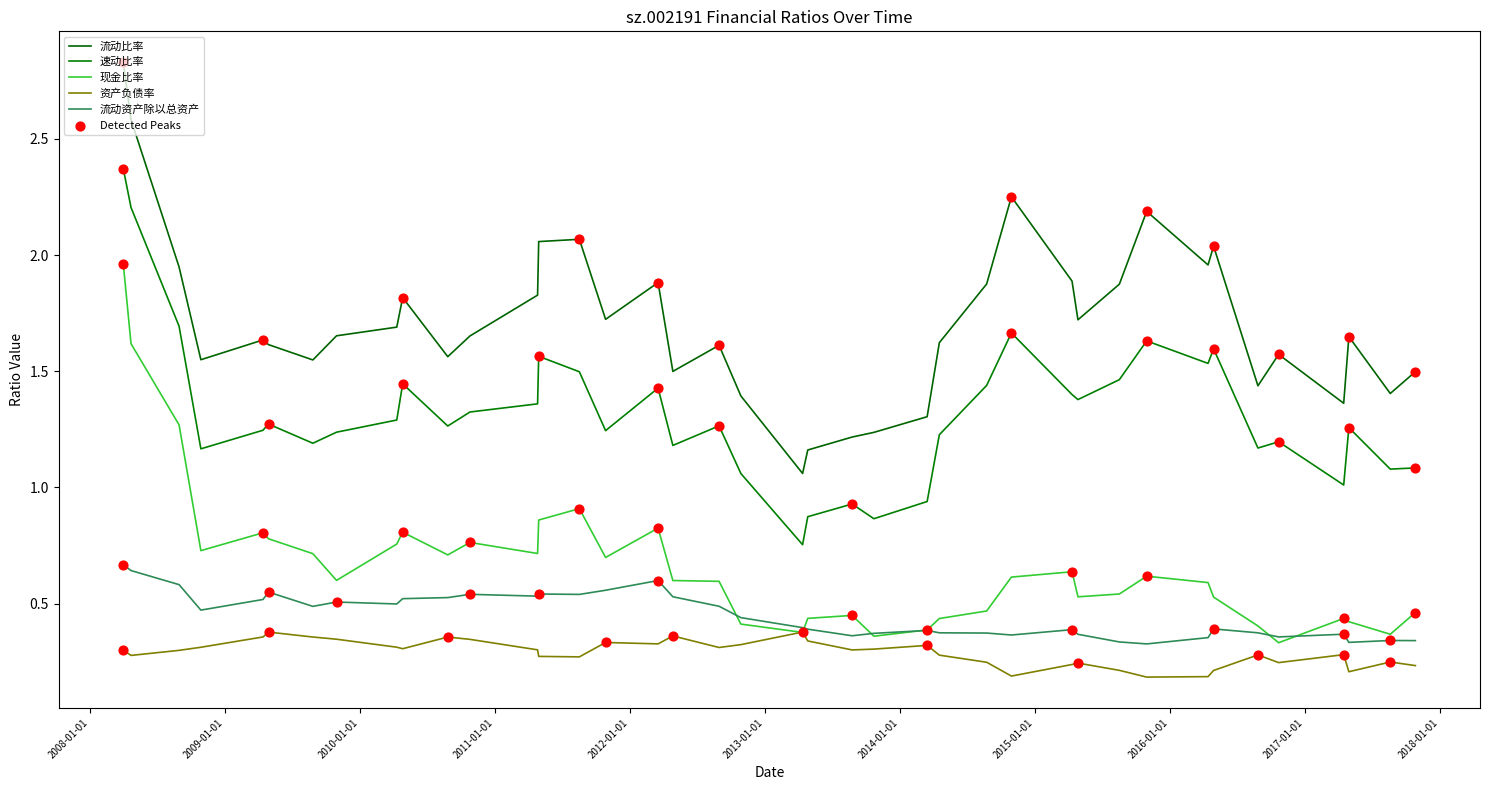

Is this an area chart (filled region under the line)?

No